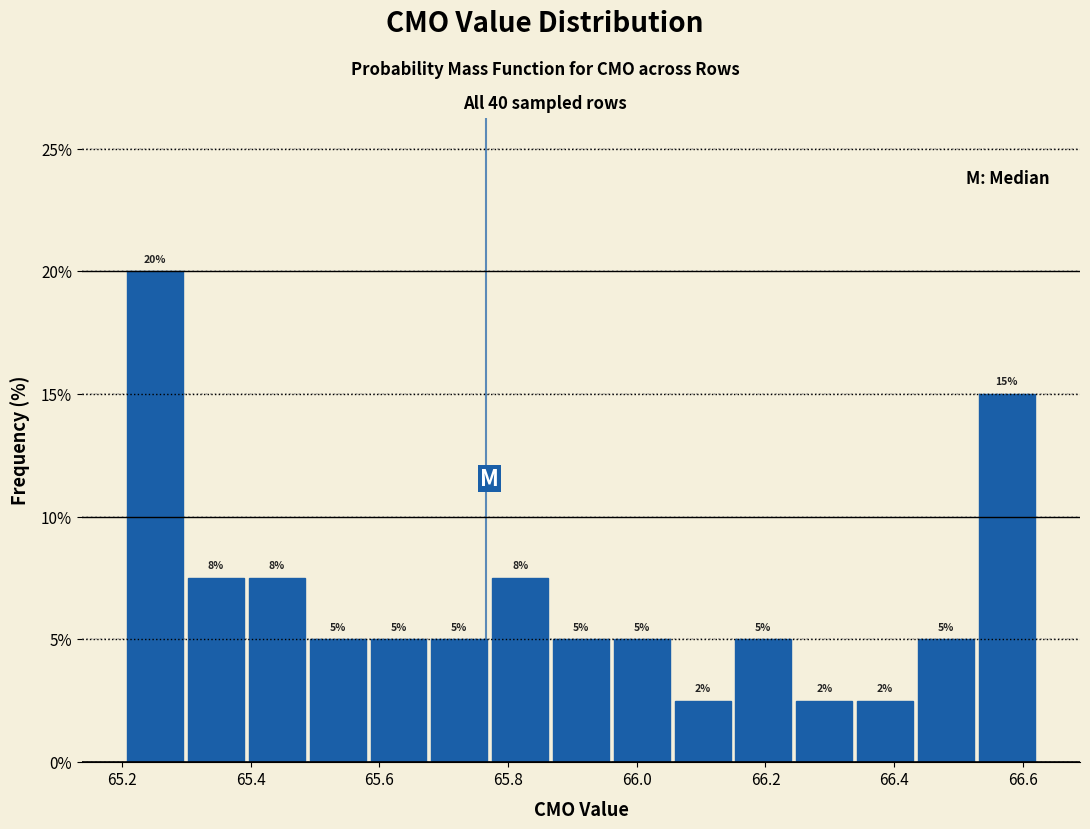

Which range on the x-axis has the tallest bar?

65.20 to 65.30